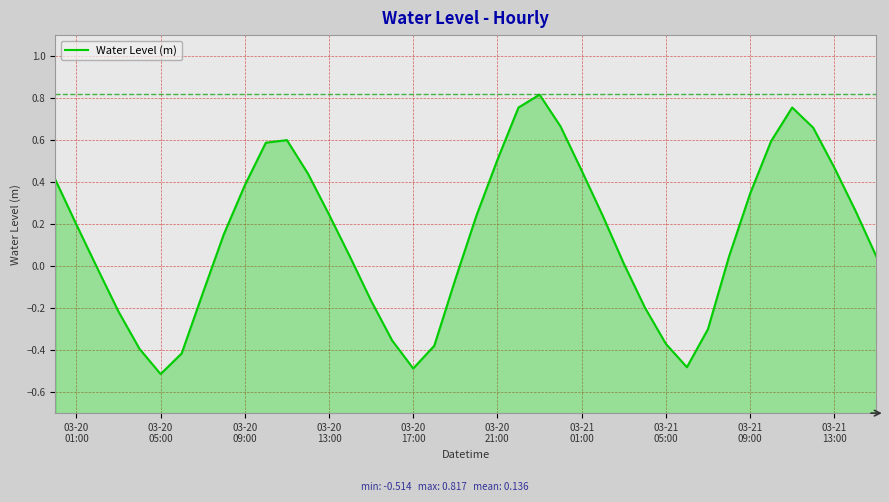

How many points are higher than both their immediate neighbors (excluding endpoints)?

3